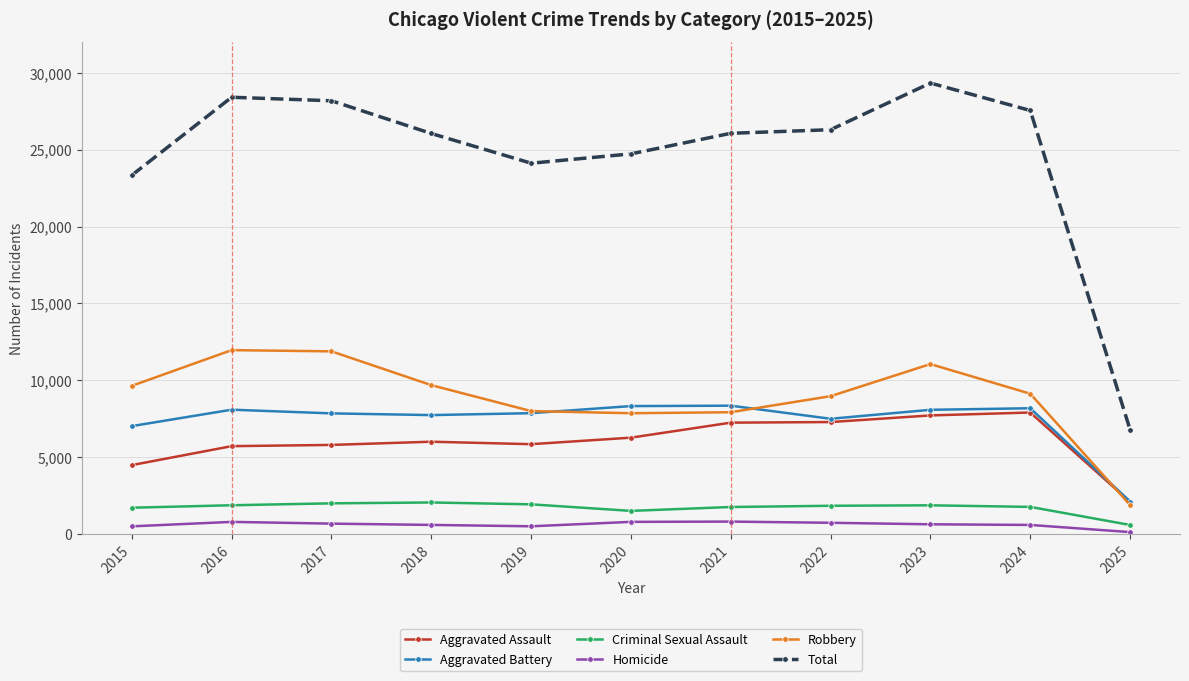

Is it true that Aggravated Assault equals 3096 at 2015?

False